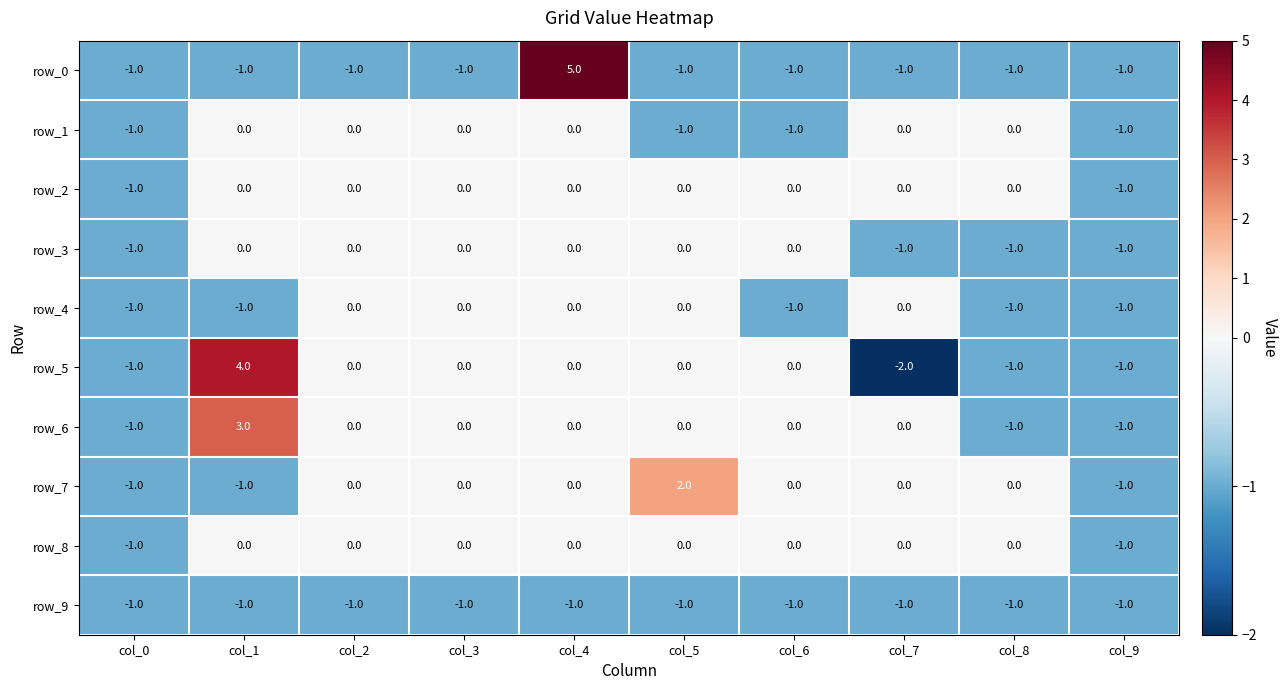

Reading left to right, transcribe all the data shown in this chart.

row_0: -1	-1	-1	-1	5	-1	-1	-1	-1	-1
row_1: -1	0	0	0	0	-1	-1	0	0	-1
row_2: -1	0	0	0	0	0	0	0	0	-1
row_3: -1	0	0	0	0	0	0	-1	-1	-1
row_4: -1	-1	0	0	0	0	-1	0	-1	-1
row_5: -1	4	0	0	0	0	0	-2	-1	-1
row_6: -1	3	0	0	0	0	0	0	-1	-1
row_7: -1	-1	0	0	0	2	0	0	0	-1
row_8: -1	0	0	0	0	0	0	0	0	-1
row_9: -1	-1	-1	-1	-1	-1	-1	-1	-1	-1